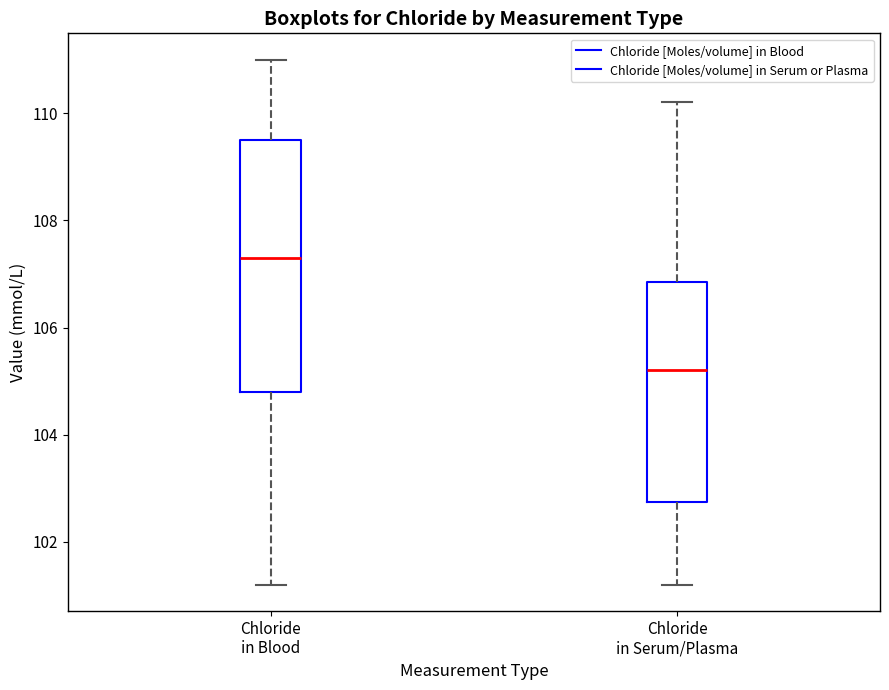

Which box's median line is the highest?

Chloride in Blood